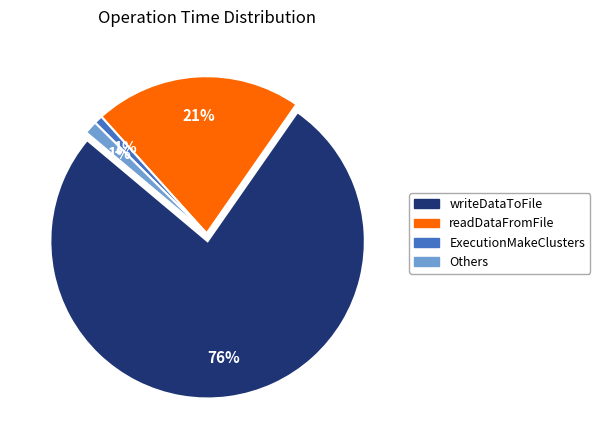

What is the largest slice in the pie chart?

writeDataToFile